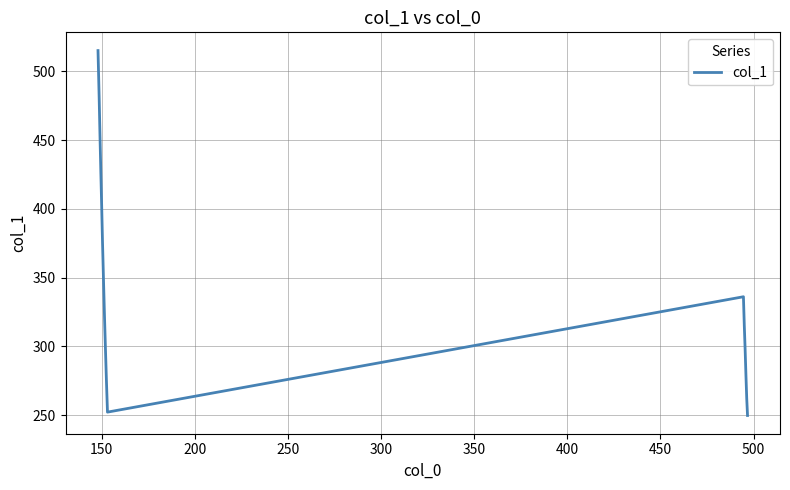

What is the difference between the maximum and minimum values?

265.3